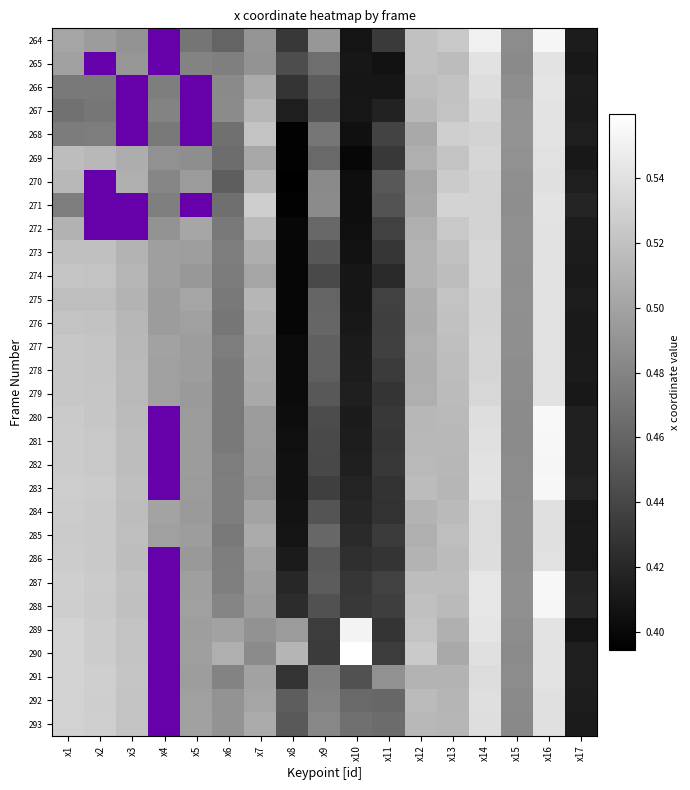

What is the difference between the second highest and second lowest values in the 292 series?

0.1